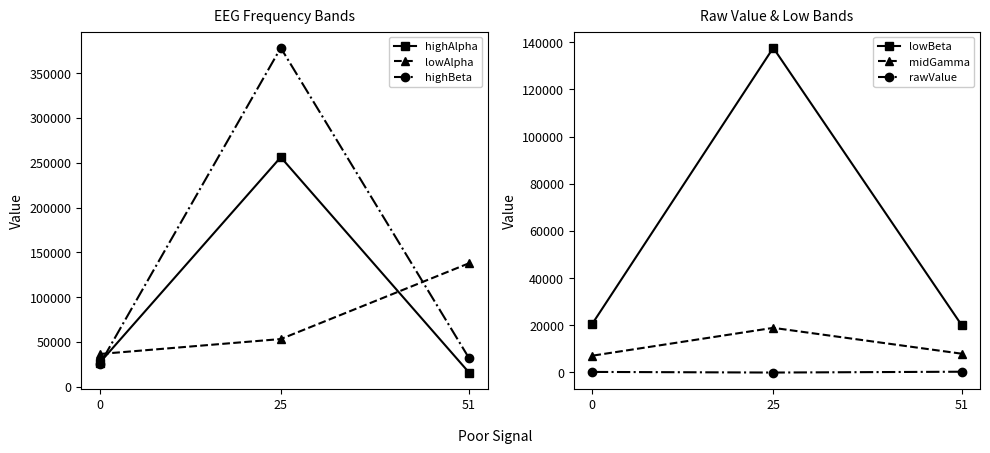

Where does the midGamma series first go above 7923?

25